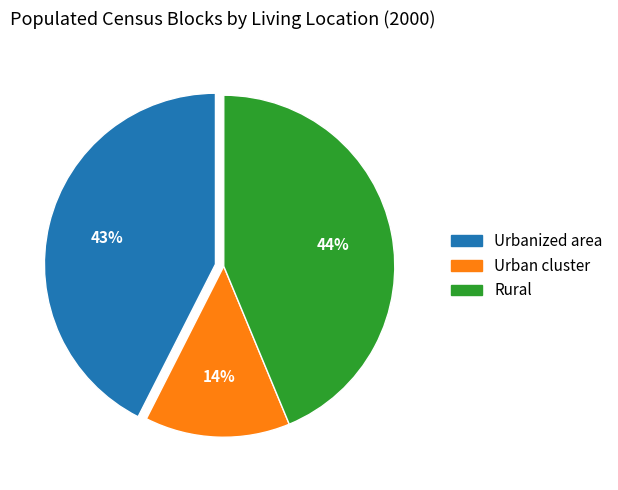

Is it true that Urban cluster is 14% of the pie?

True